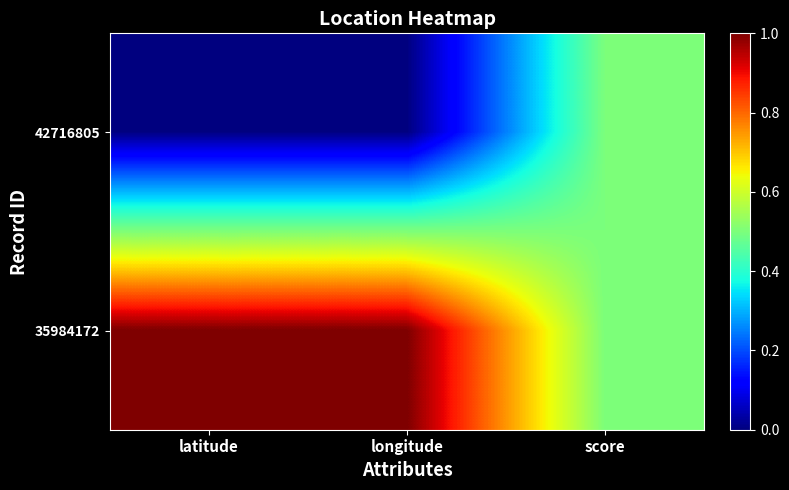

Which series has the largest range (max minus min)?

42716805